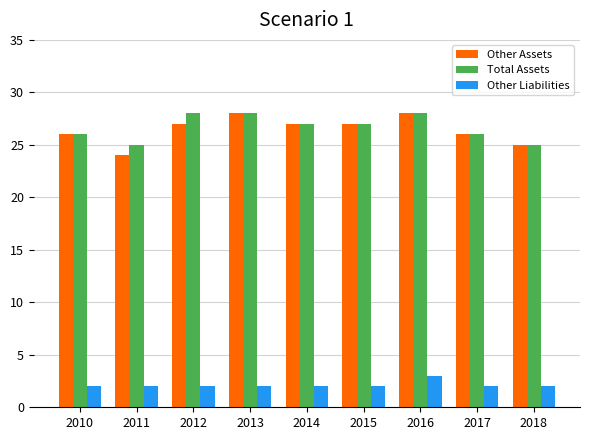

Where does the Total Assets series first go above 27?

2012